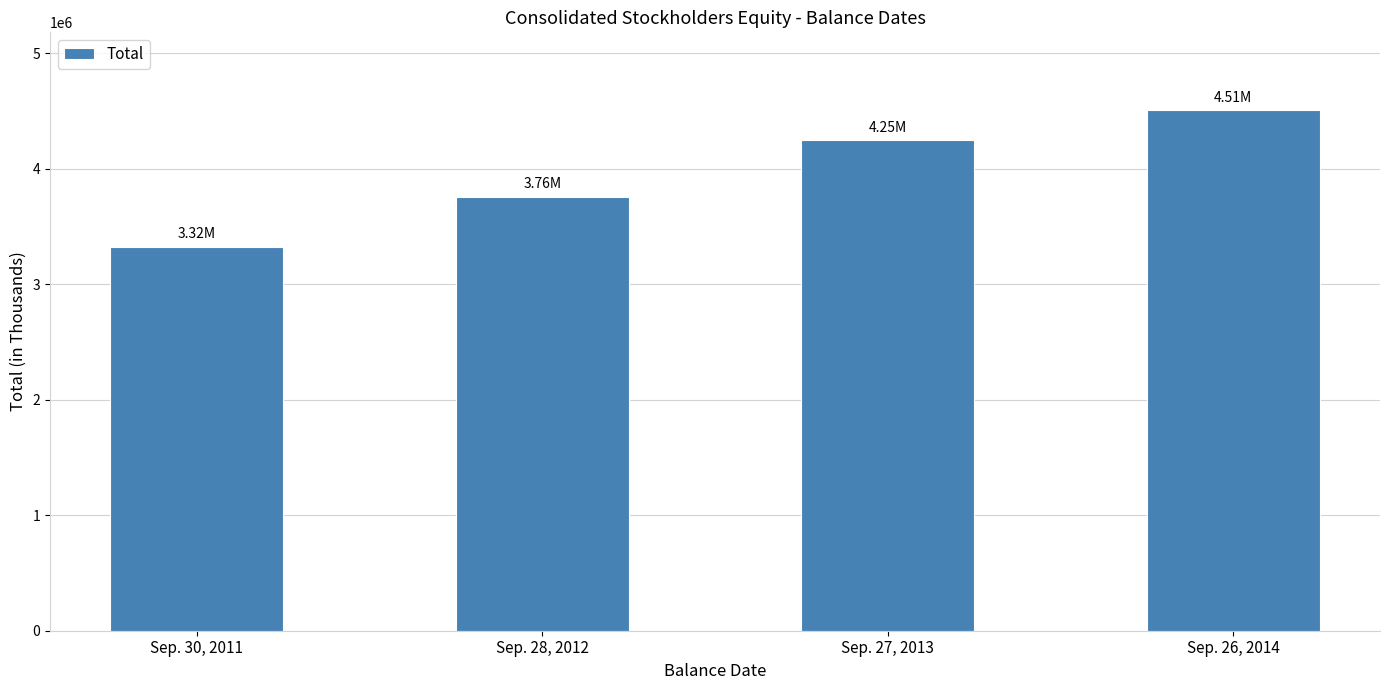

What is the label of the 4th bar from the right?

Sep. 30, 2011